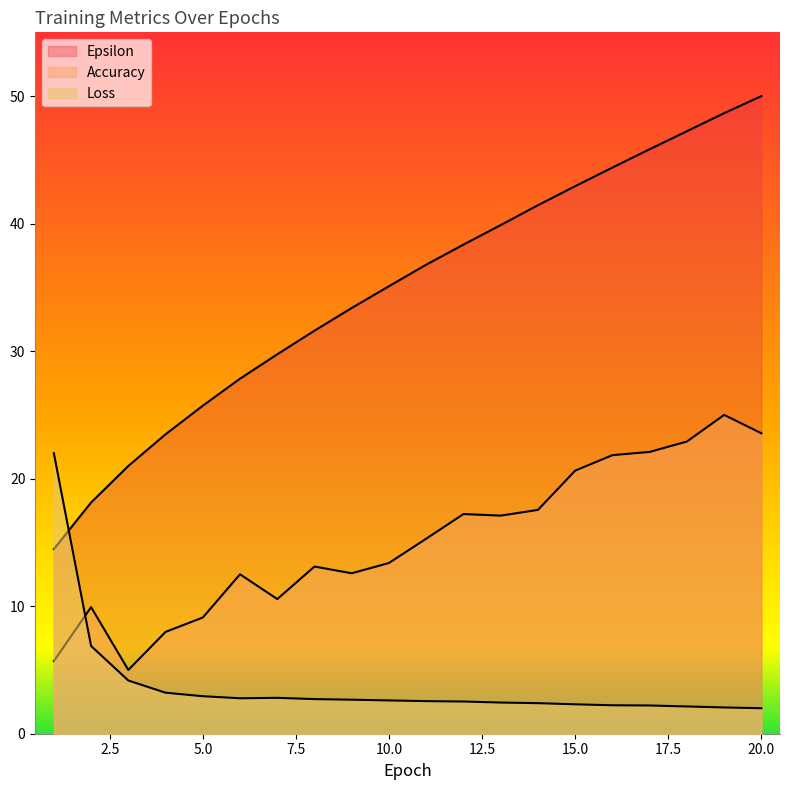

Does the chart have visible grid lines?

No